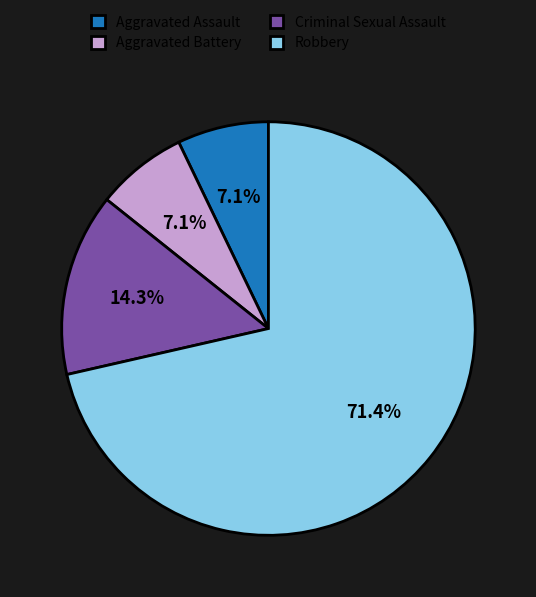

How much of the chart is everything except Aggravated Assault?

92.9%